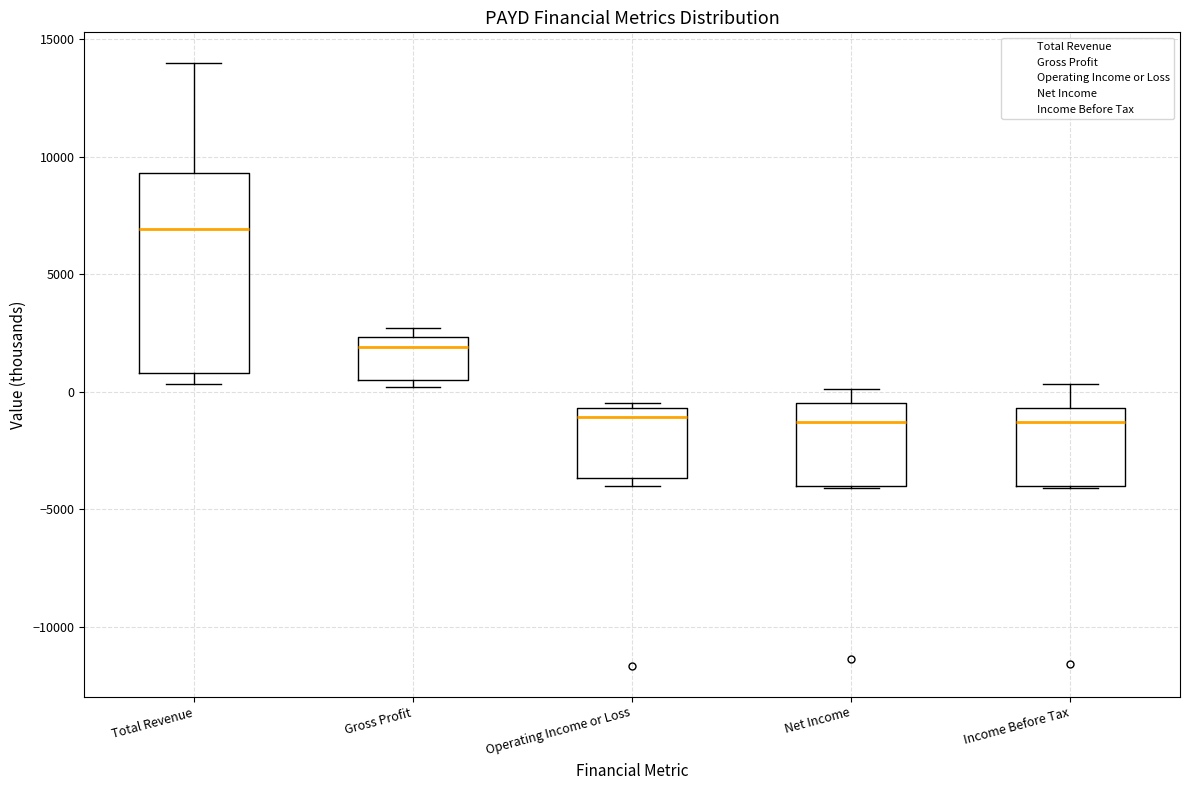

Which box's median line is the highest?

Total Revenue